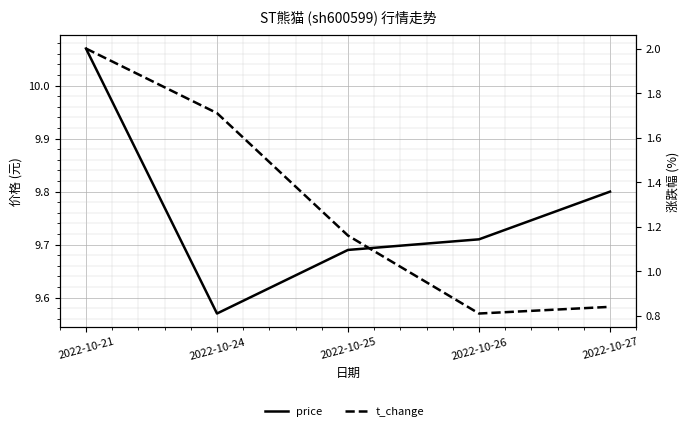

At how many categories does at least one series exceed 5?

5